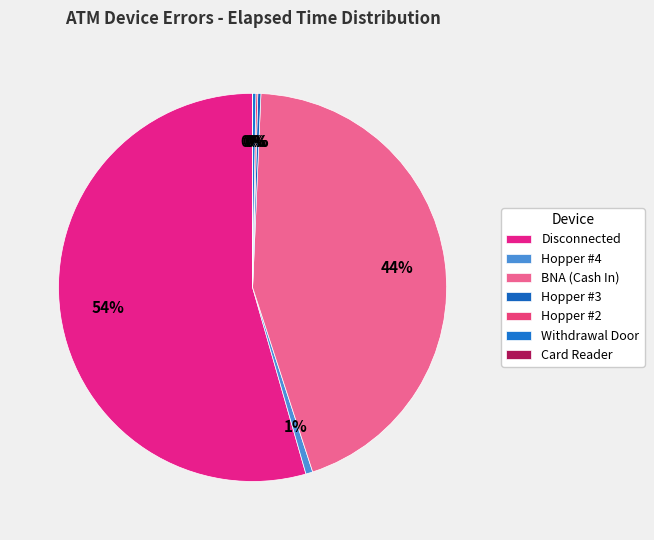

What is the majority slice?

Disconnected